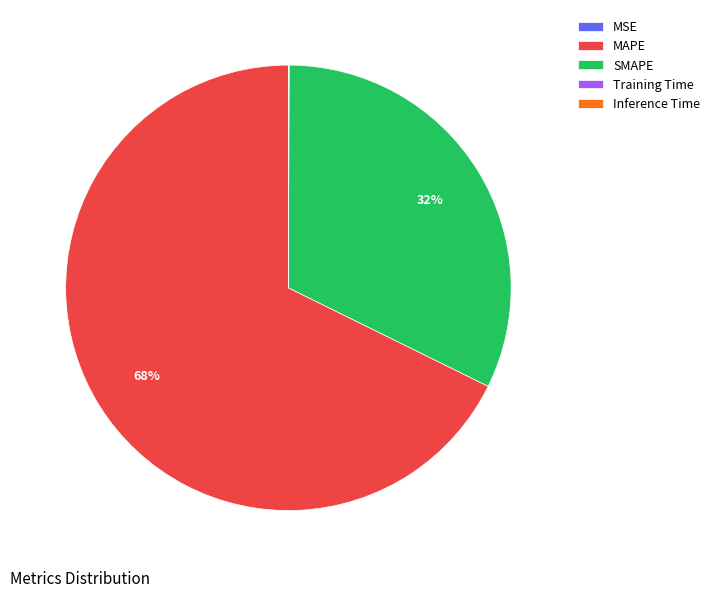

The MAPE slice represents 62% of the pie. True or false?

False